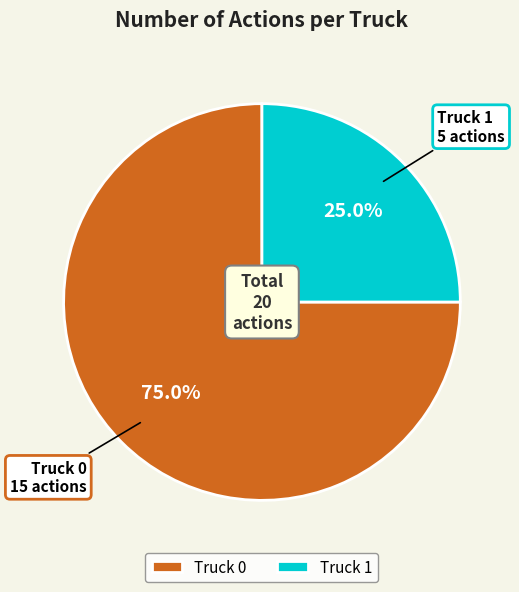

True or false: Truck 1 accounts for 38% of the total.

False